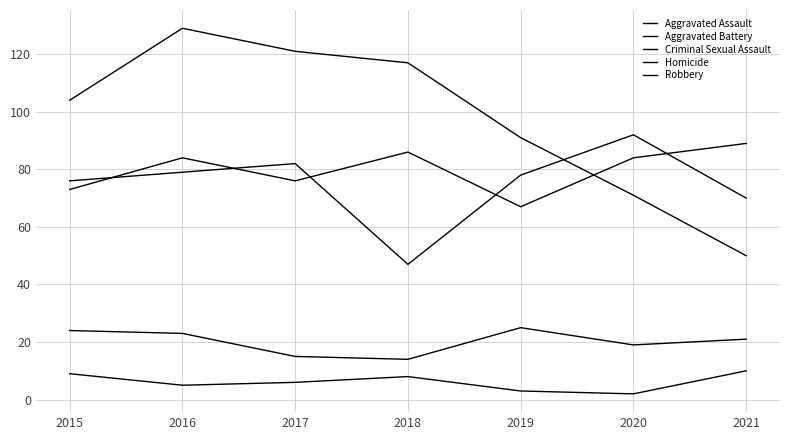

How many interior local valleys does the Homicide series have?

2